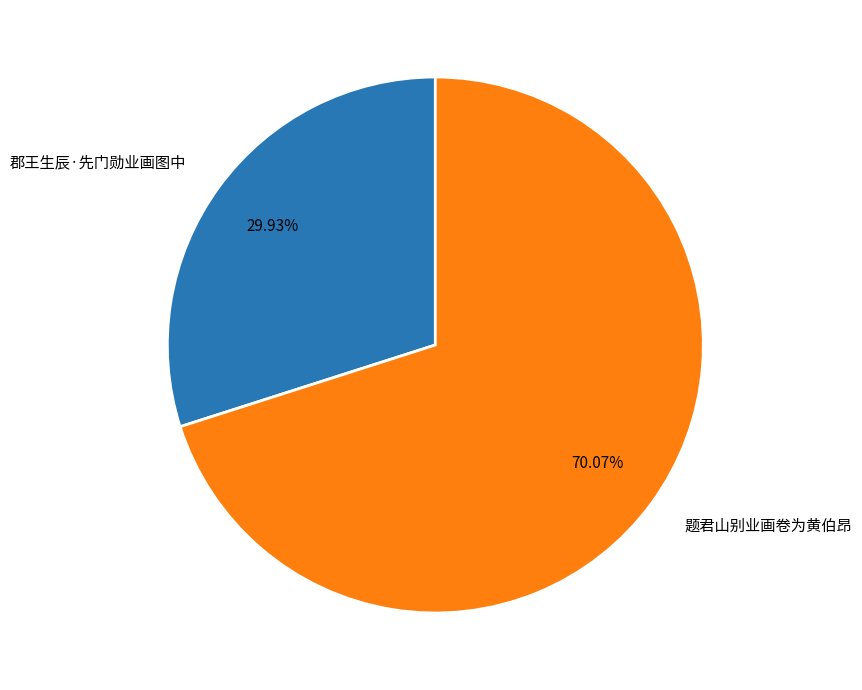

True or false: 题君山别业画卷为黄伯昂 accounts for 58% of the total.

False